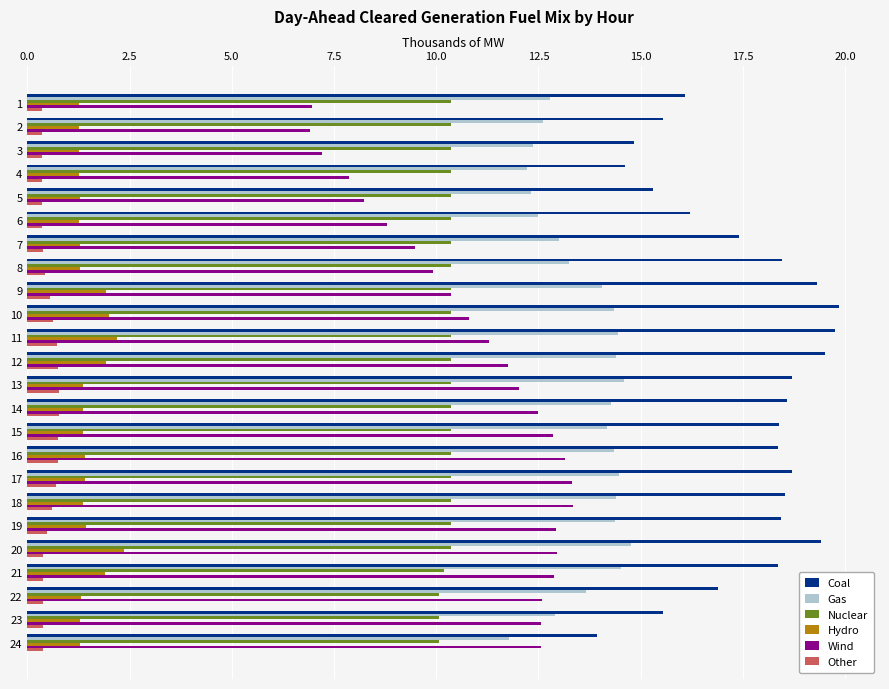

List the series in order of their peak value, highest first.

Coal, Gas, Wind, Nuclear, Hydro, Other